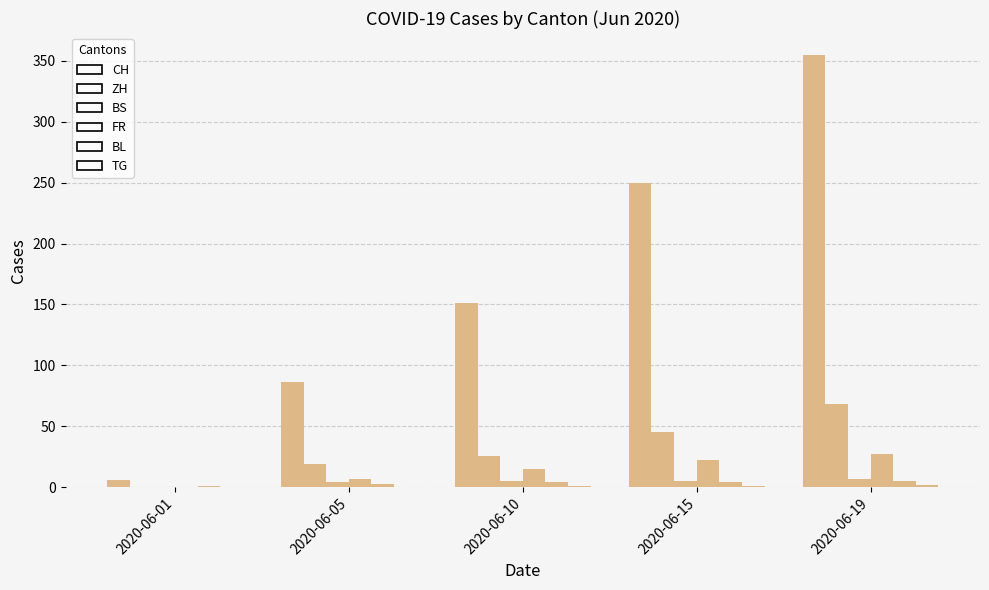

Are the bars horizontal?

No